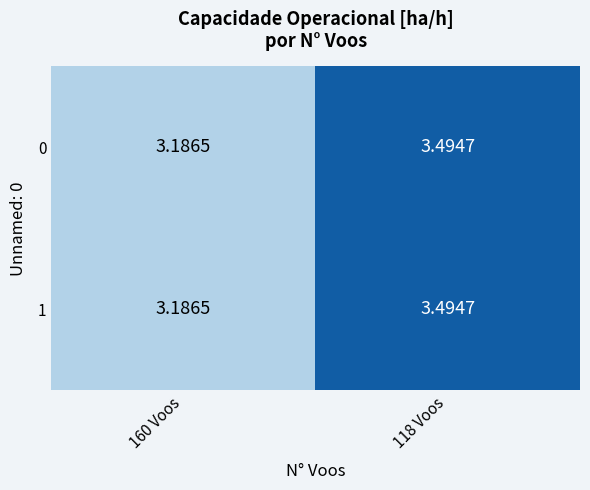

Is the value of 1 at 160 Voos greater than the value of 0 at 118 Voos?

No